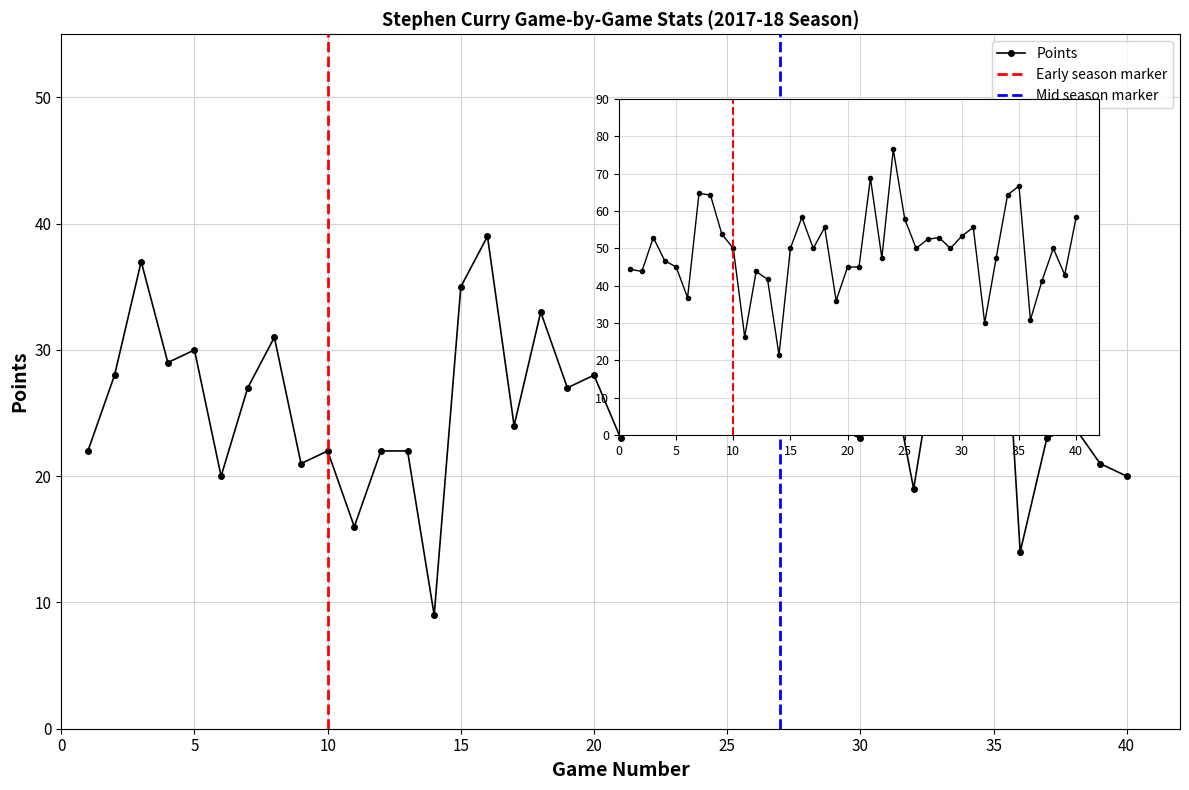

How many lines are shown in the chart?

1